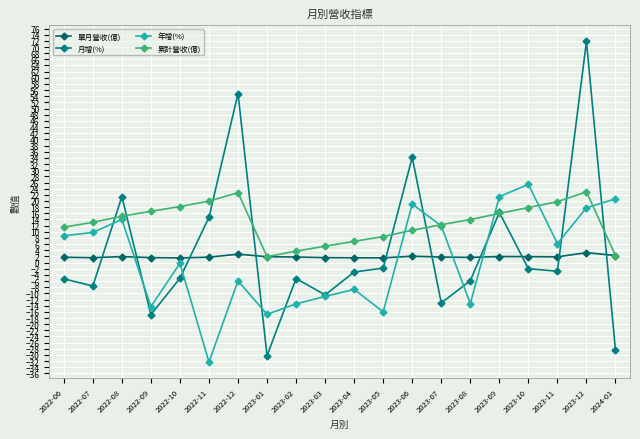

At which label does 年增(%) first exceed 6?

2022-06